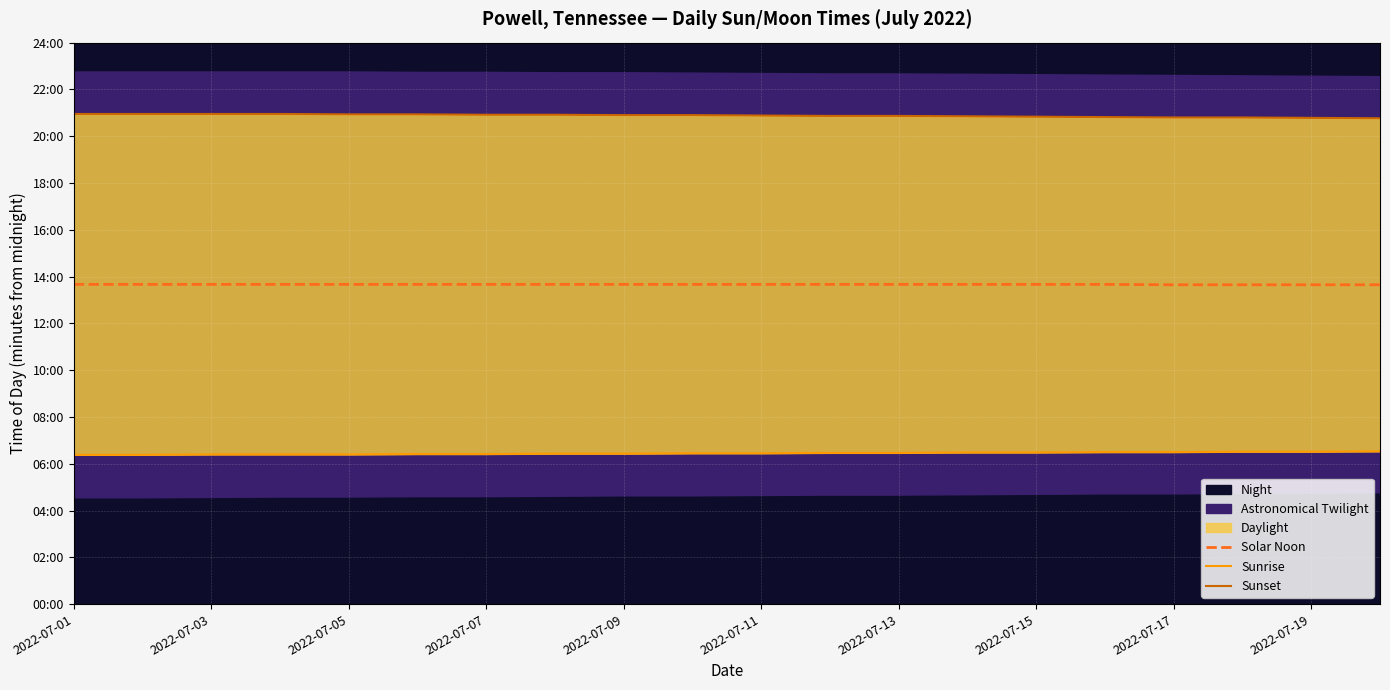

What is the approximate value of Sunset at 2022-07-09, to the nearest 5?

1255